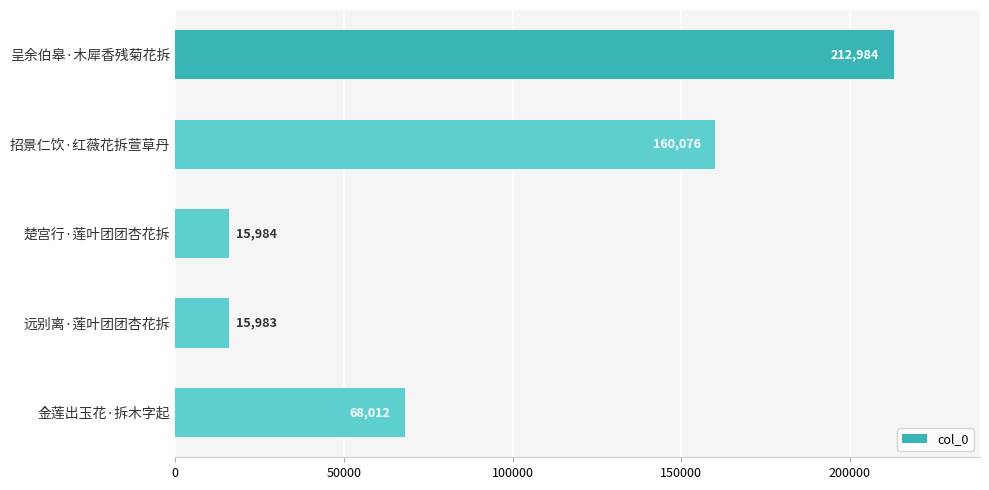

Reading top to bottom, list all the values displayed in this chart.

呈余伯皋·木犀香残菊花拆=212984	招景仁饮·红薇花拆萱草丹=160076	楚宫行·莲叶团团杏花拆=15984	远别离·莲叶团团杏花拆=15983	金莲出玉花·拆木字起=68012